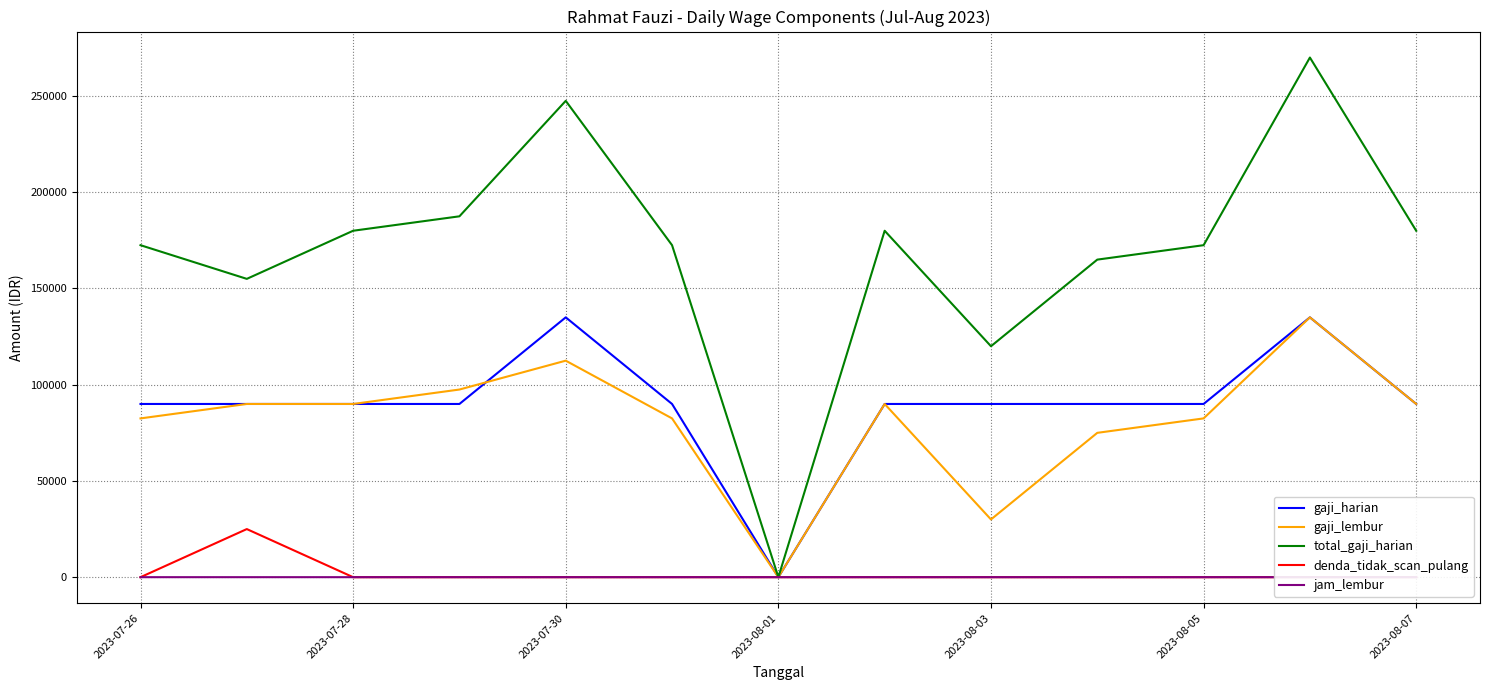

How many data points does each series have?

13